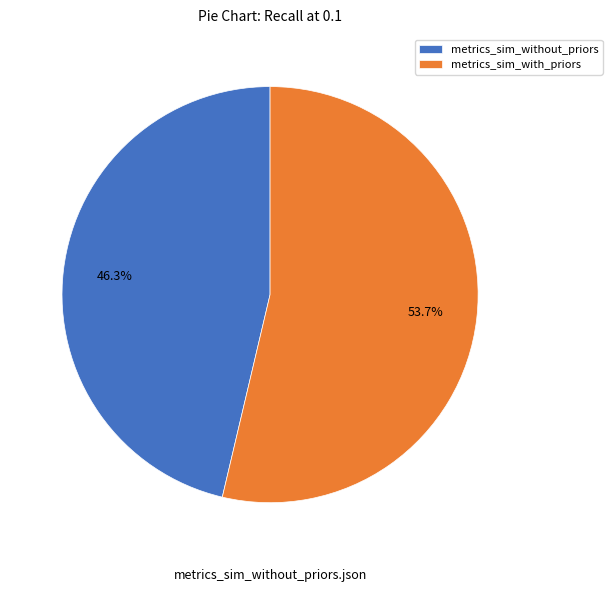

To the nearest percent, what is the average slice percentage?

50%